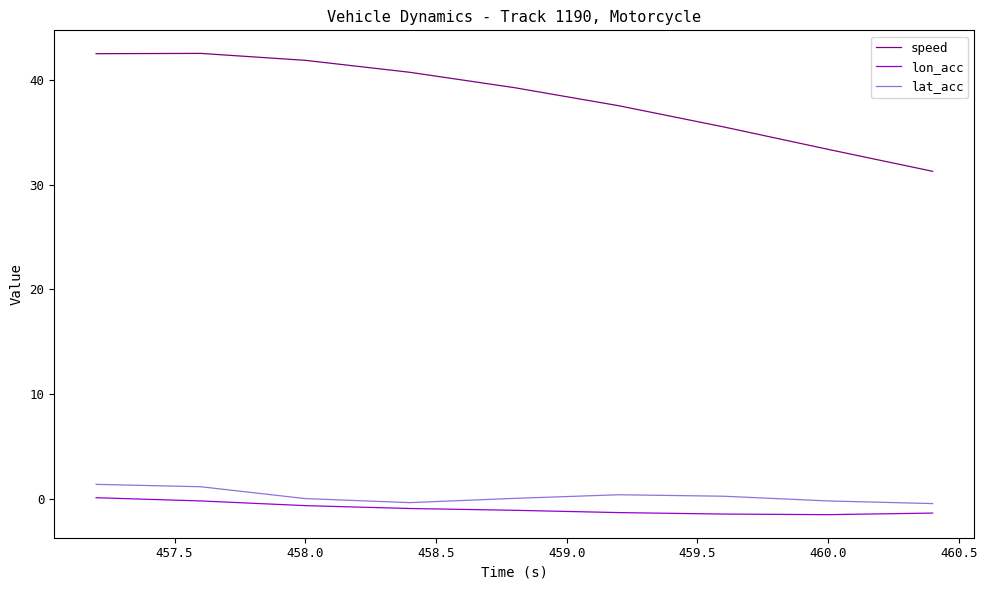

Which series has the widest spread of values?

speed